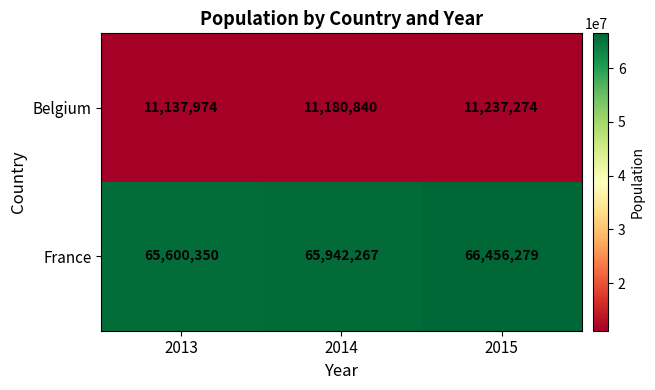

What is the spread (max minus min) of values at 2013?

54462376